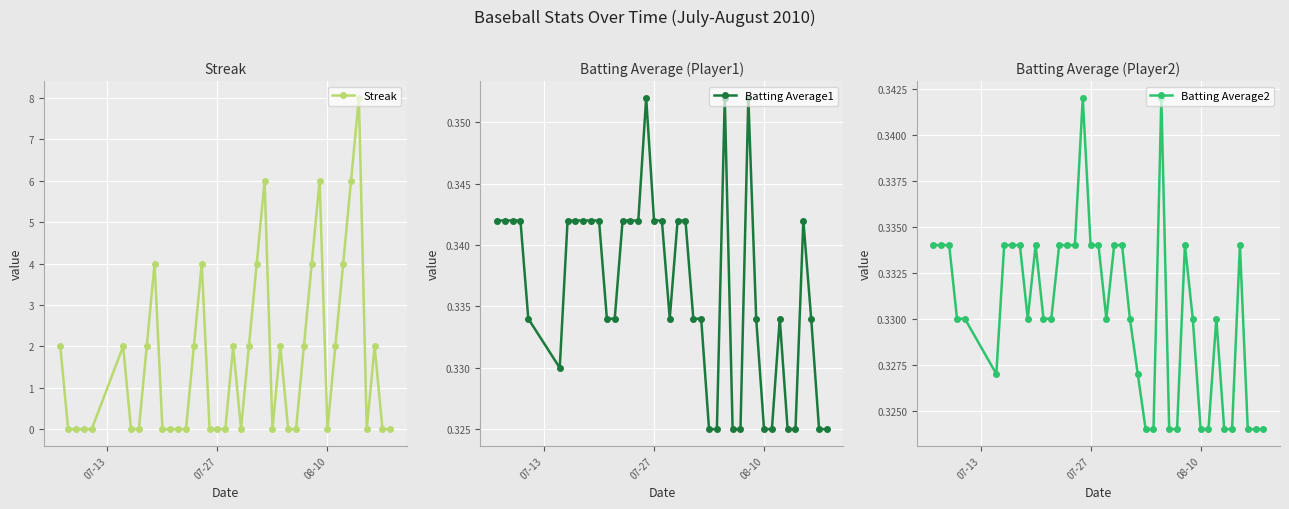

Reading left to right, transcribe all the data shown in this chart.

Streak: 2.0	0.0	0.0	0.0	0.0	2.0	0.0	0.0	2.0	4.0	0.0	0.0	0.0	0.0	2.0	4.0	0.0	0.0	0.0	2.0	0.0	2.0	4.0	6.0	0.0	2.0	0.0	0.0	2.0	4.0	6.0	0.0	2.0	4.0	6.0	8.0	0.0	2.0	0.0	0.0
Batting Average1: 0.3	0.3	0.3	0.3	0.3	0.3	0.3	0.3	0.3	0.3	0.3	0.3	0.3	0.3	0.3	0.3	0.4	0.3	0.3	0.3	0.3	0.3	0.3	0.3	0.3	0.3	0.4	0.3	0.3	0.4	0.3	0.3	0.3	0.3	0.3	0.3	0.3	0.3	0.3	0.3
Batting Average2: 0.3	0.3	0.3	0.3	0.3	0.3	0.3	0.3	0.3	0.3	0.3	0.3	0.3	0.3	0.3	0.3	0.3	0.3	0.3	0.3	0.3	0.3	0.3	0.3	0.3	0.3	0.3	0.3	0.3	0.3	0.3	0.3	0.3	0.3	0.3	0.3	0.3	0.3	0.3	0.3